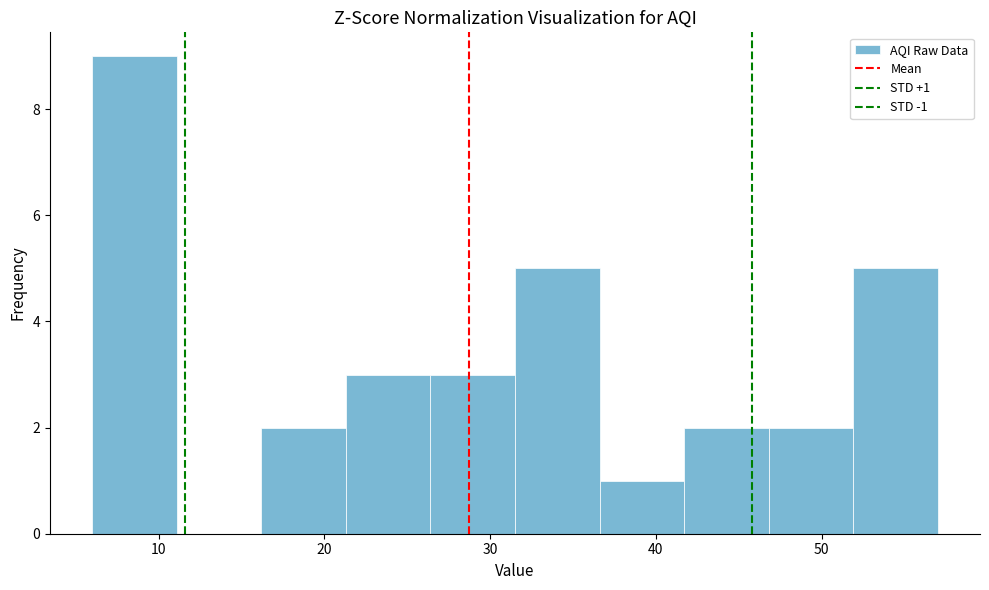

Over which range of the x-axis is the bar tallest?

6.0 to 11.1